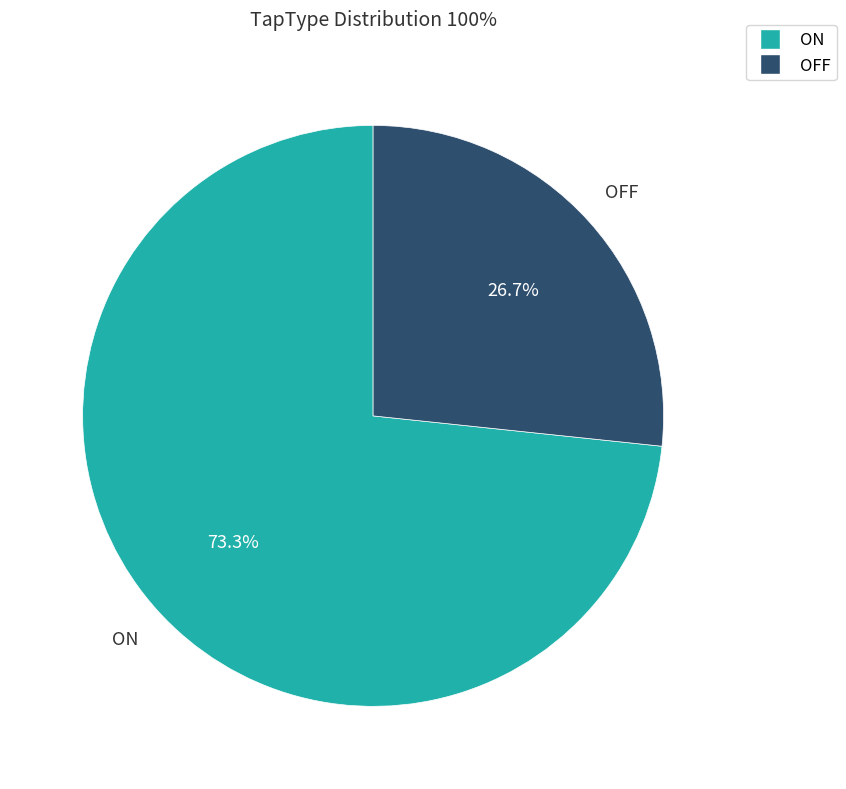

Between OFF and ON, which is larger?

ON